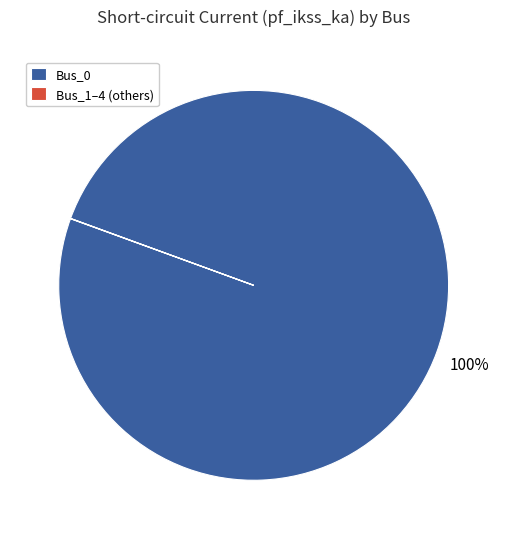

Is Bus_0 the majority of the pie?

Yes